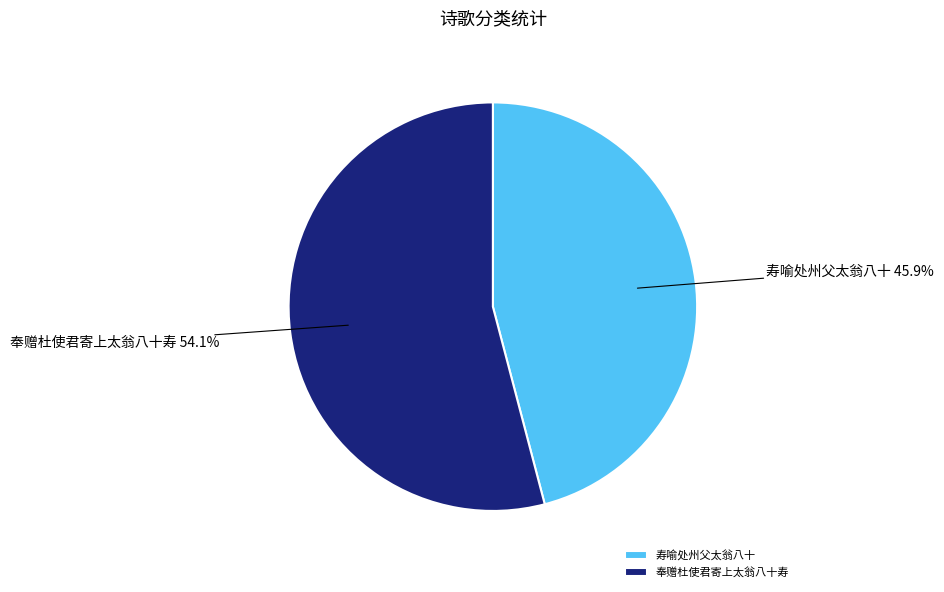

Rank the categories by value from highest to lowest.

奉赠杜使君寄上太翁八十寿, 寿喻处州父太翁八十